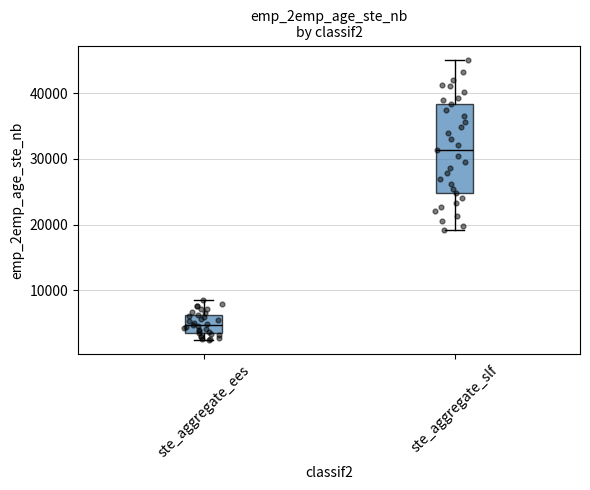

Comparing the boxes themselves (not the whiskers), which one is the tallest?

ste_aggregate_slf